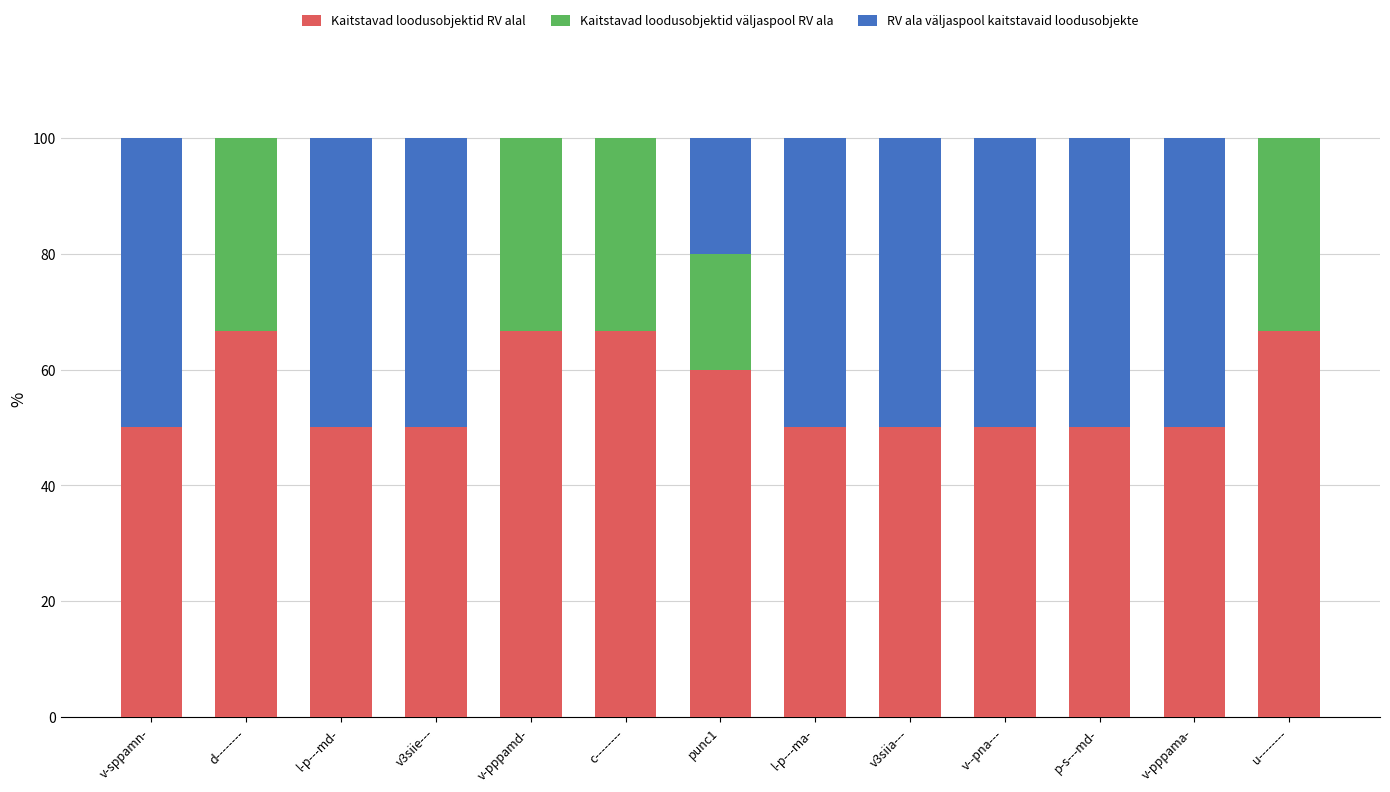

What is the total value across all series at l-p---ma-?

100.0